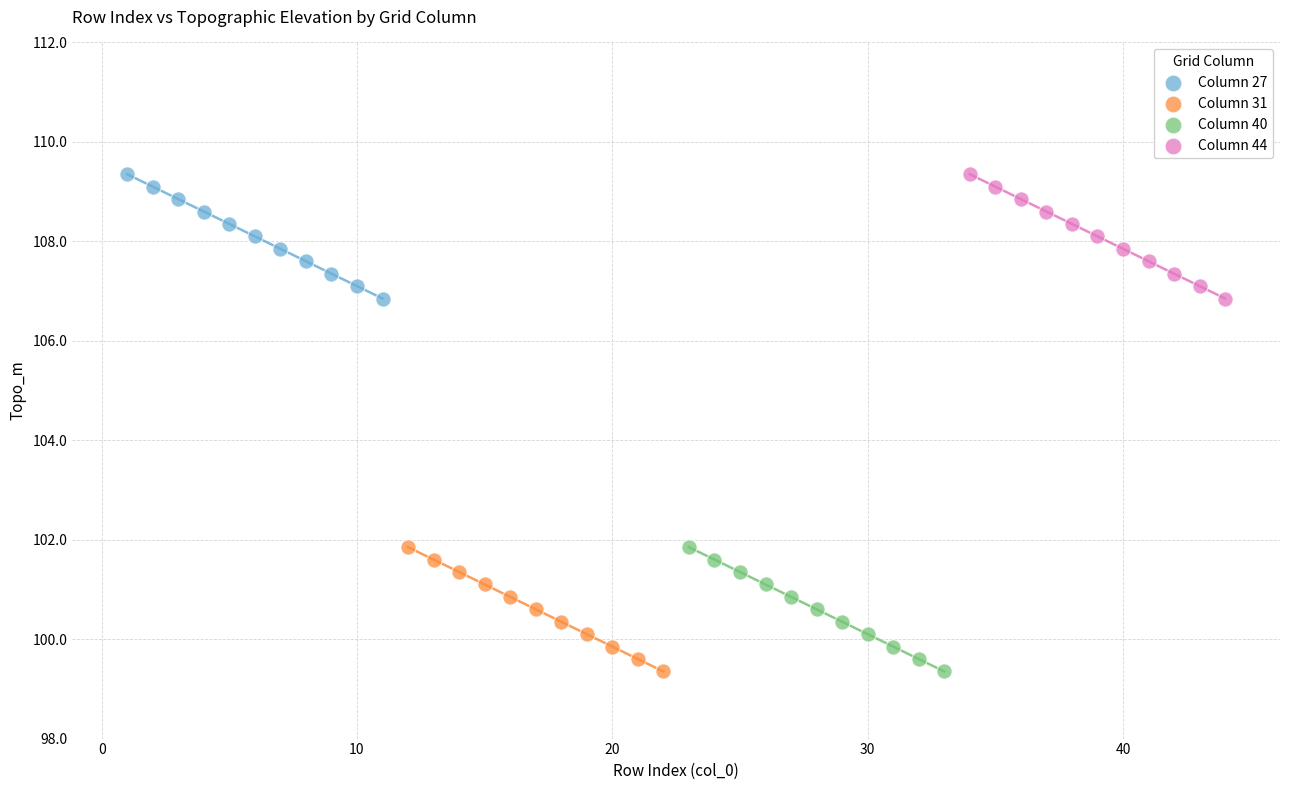

What are all the series names shown in the legend?

Column 27, Column 31, Column 40, Column 44